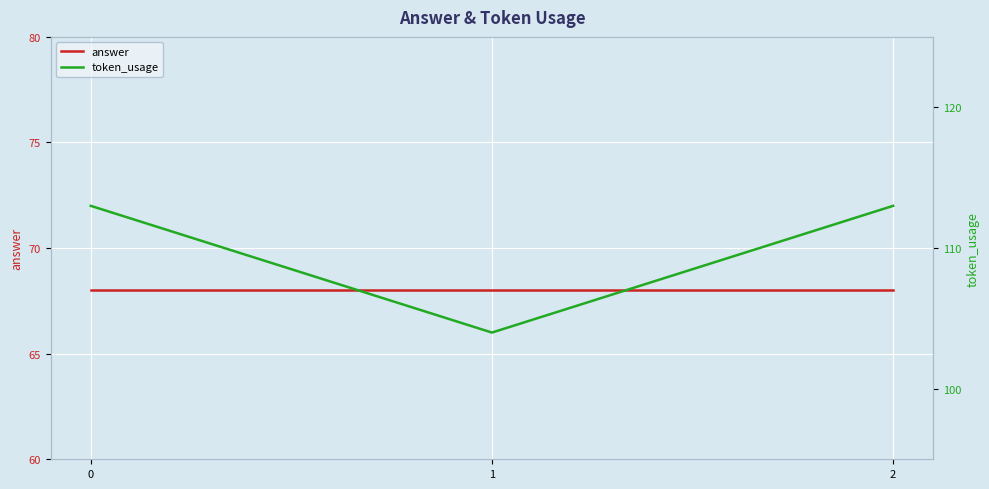

The value of answer at 0 is 93. True or false?

False